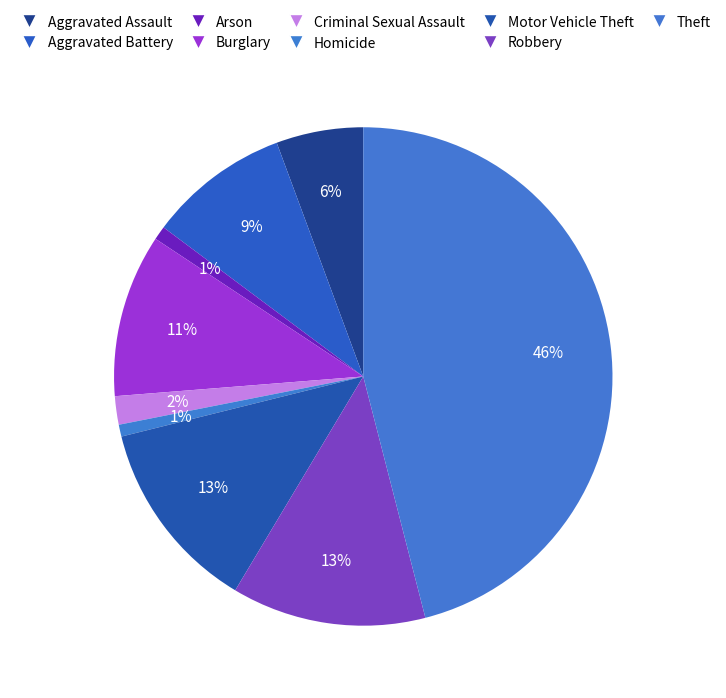

To the nearest percent, what is the difference between the largest and smallest slice percentages?

45%